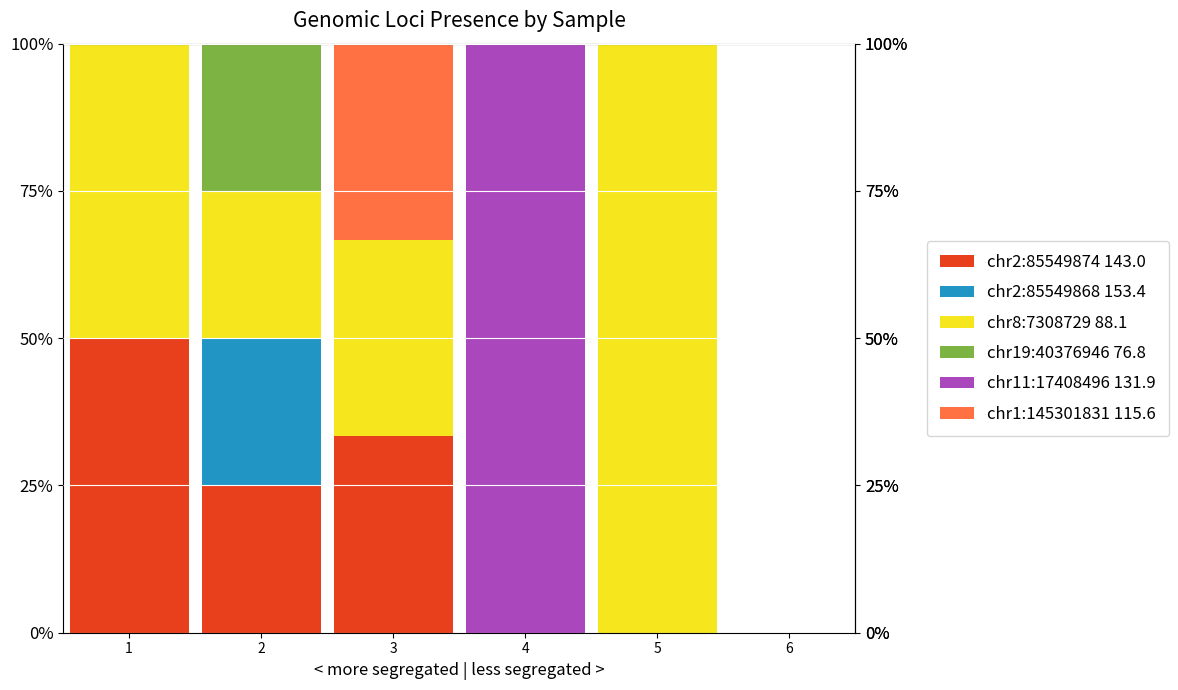

What are all the series names shown in the legend?

chr2:85549874 143.0, chr2:85549868 153.4, chr8:7308729 88.1, chr19:40376946 76.8, chr11:17408496 131.9, chr1:145301831 115.6